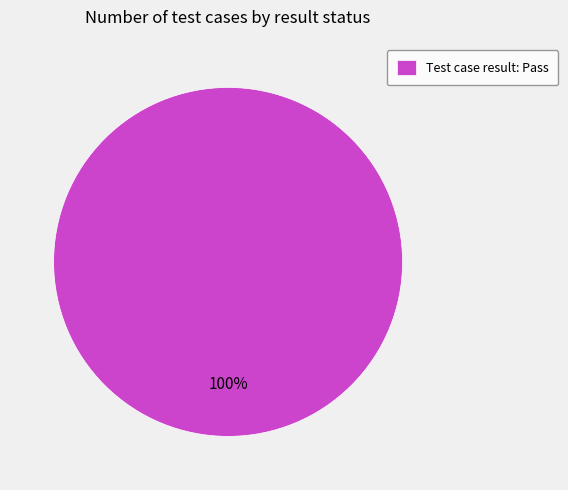

Rank the categories by value from lowest to highest.

Test case result: Pass